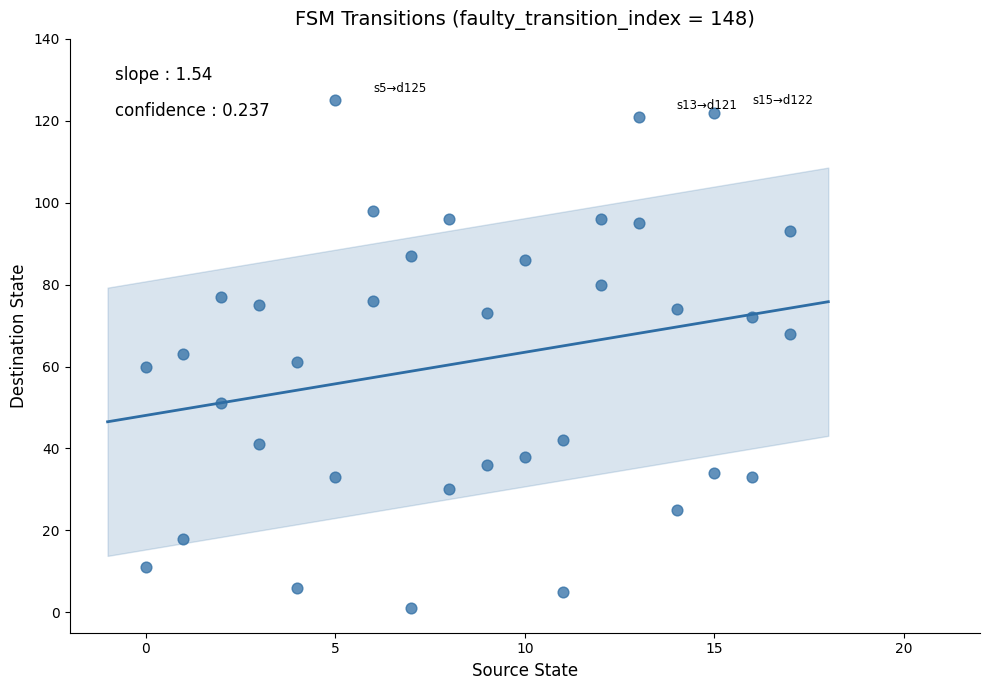

What is the range of X values (max minus min)?

17